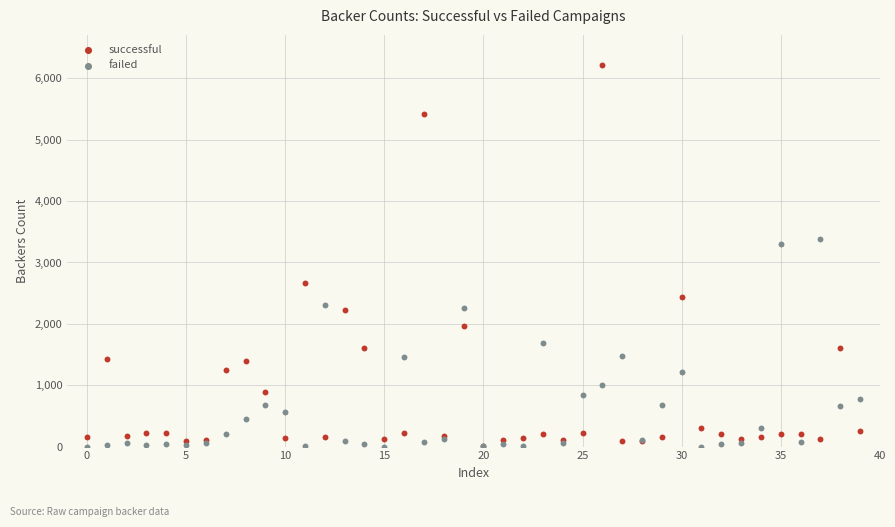

Which series has the largest Y range (max minus min)?

successful